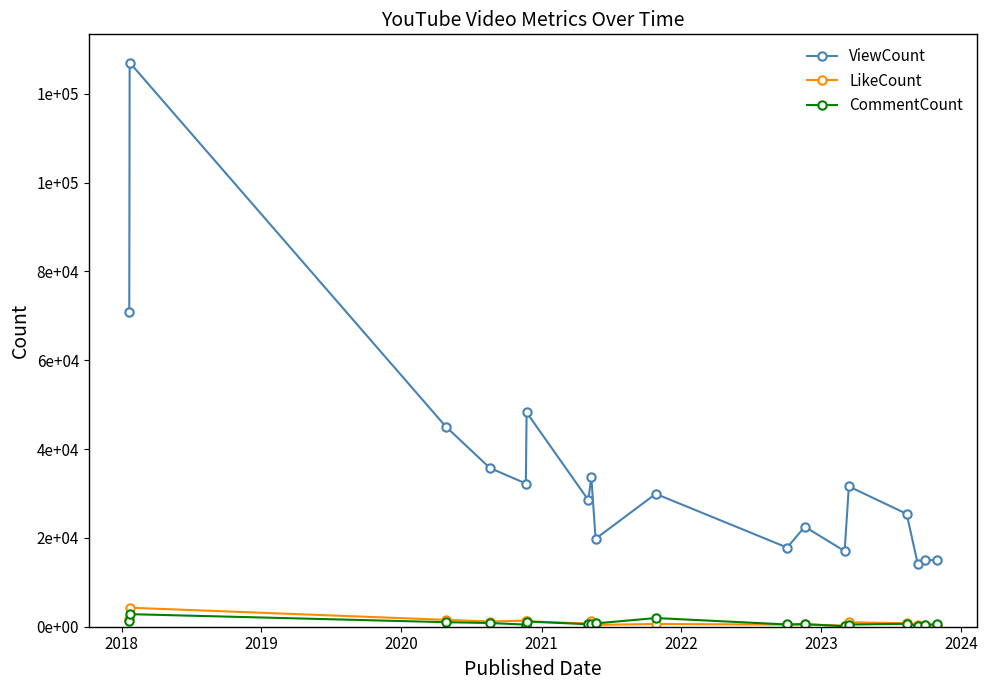

What is the minimum value for CommentCount?

113